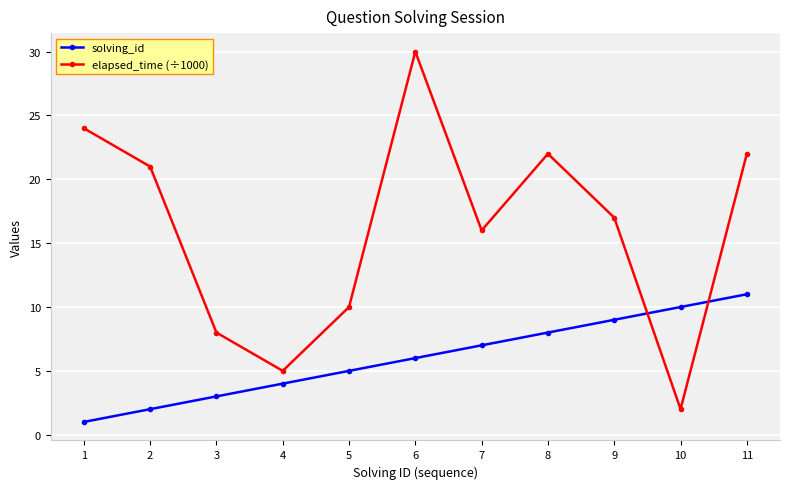

At which category is the sum across all series the highest?

6